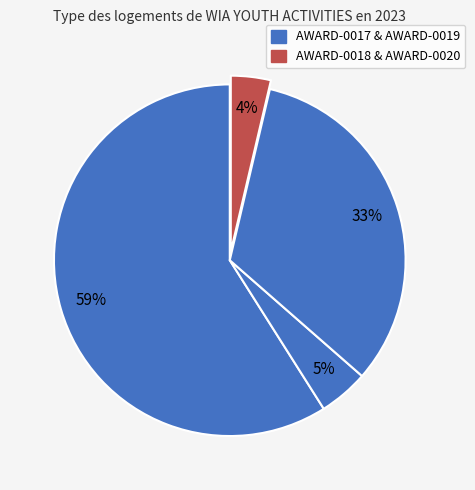

Rank the categories by value from highest to lowest.

AWARD-0017, AWARD-0019, AWARD-0018, AWARD-0020